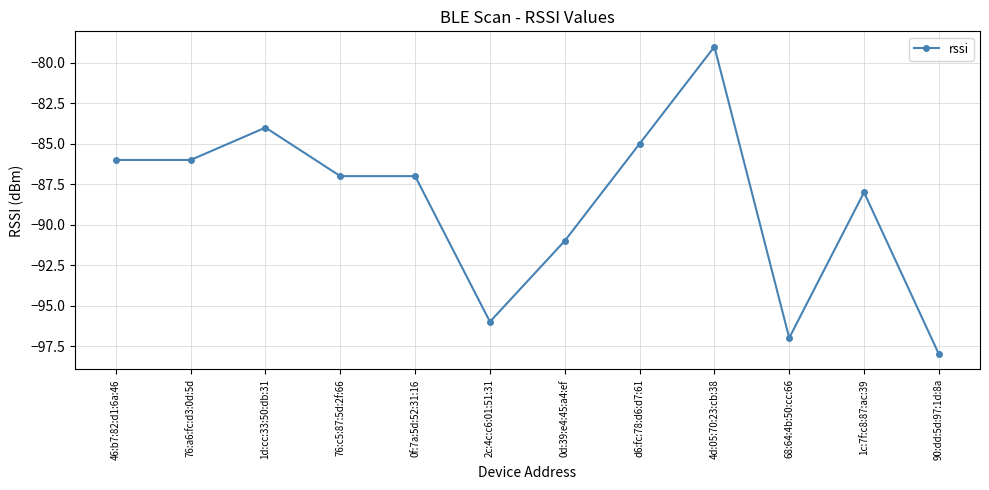

Between 2c:4c:c6:01:51:31 and 0d:39:e4:45:a4:ef, which is larger?

0d:39:e4:45:a4:ef